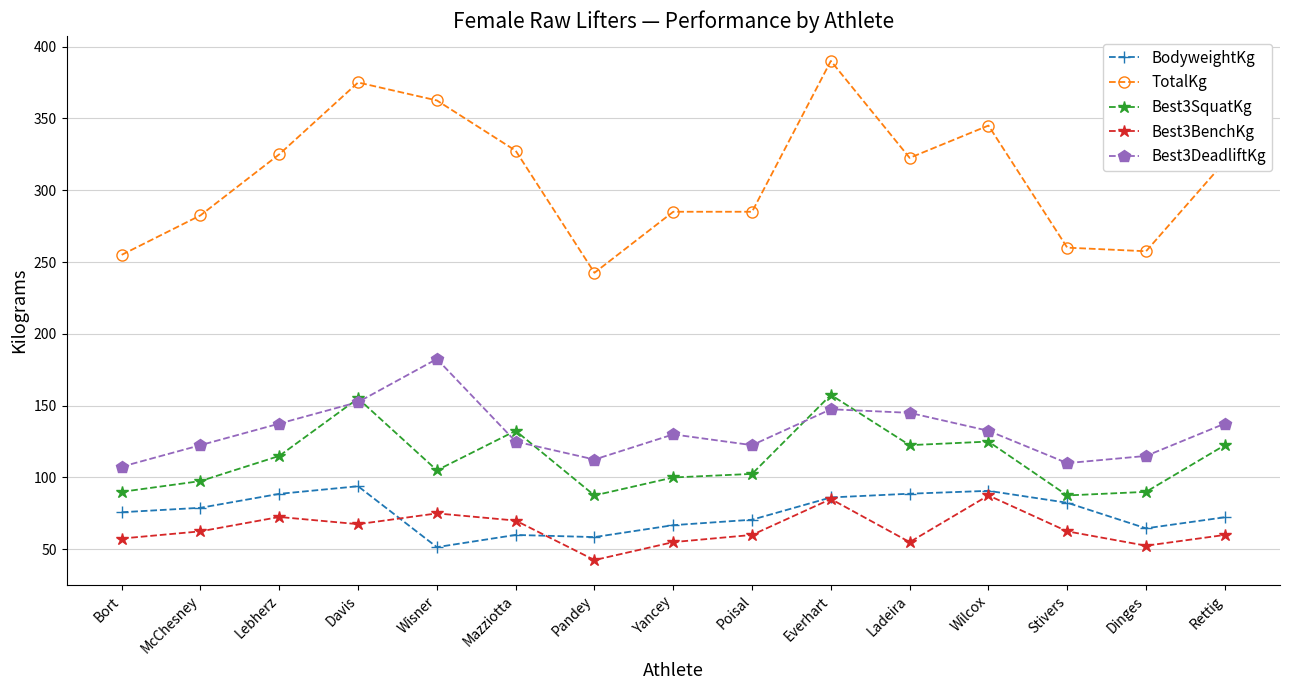

The BodyweightKg series shows 136.3 at Stivers. True or false?

False